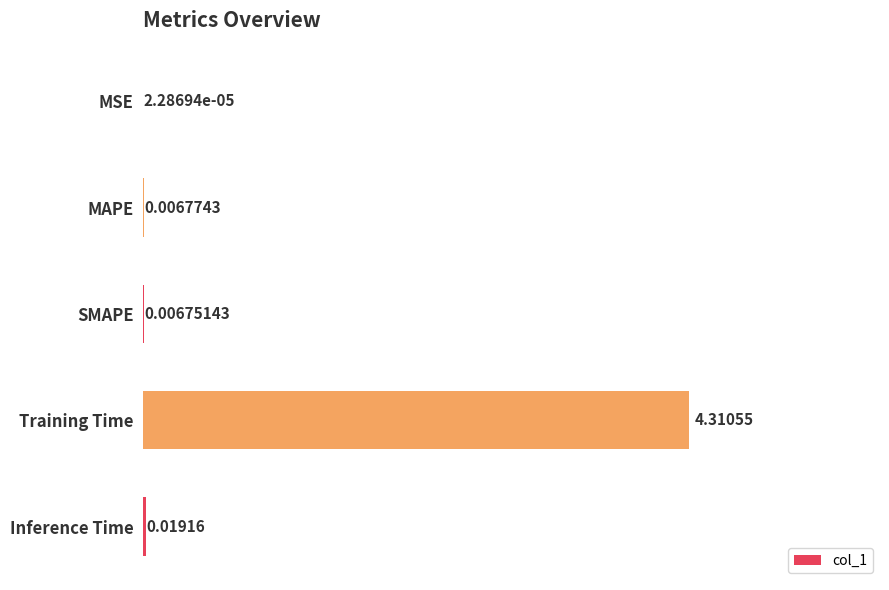

What is the sum of all values?

4.3